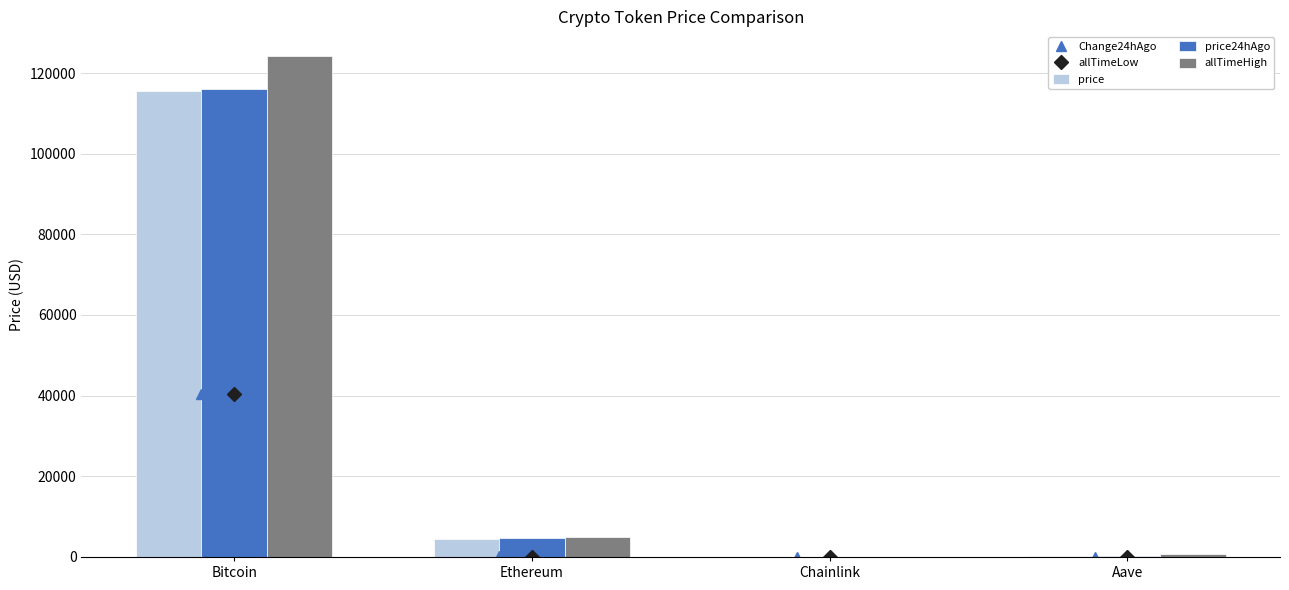

The price24hAgo series shows 116114.0 at Bitcoin. True or false?

True